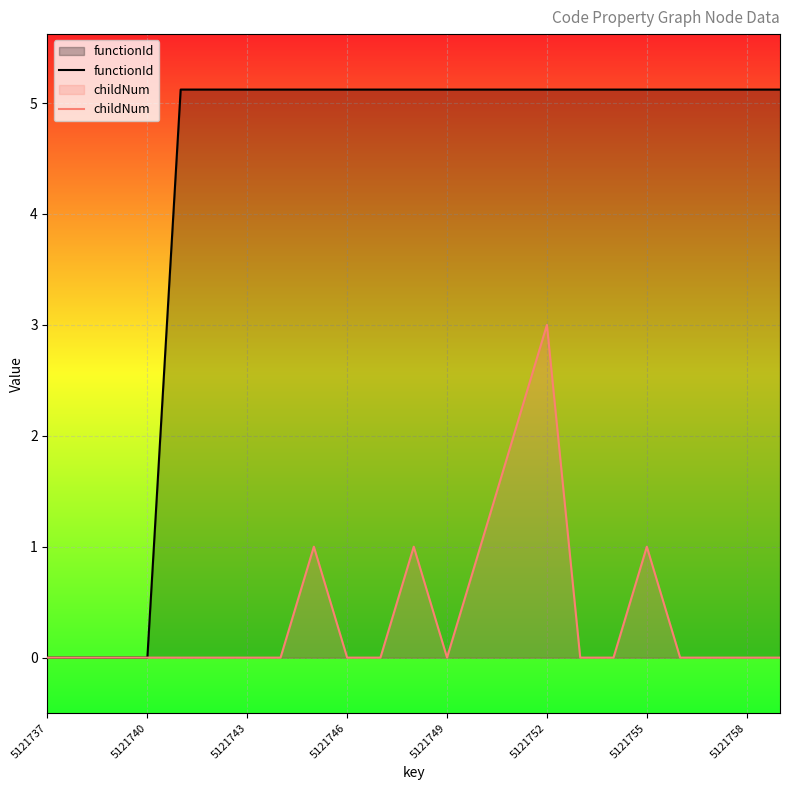

The functionId series shows 0.0 at 5121740. True or false?

True